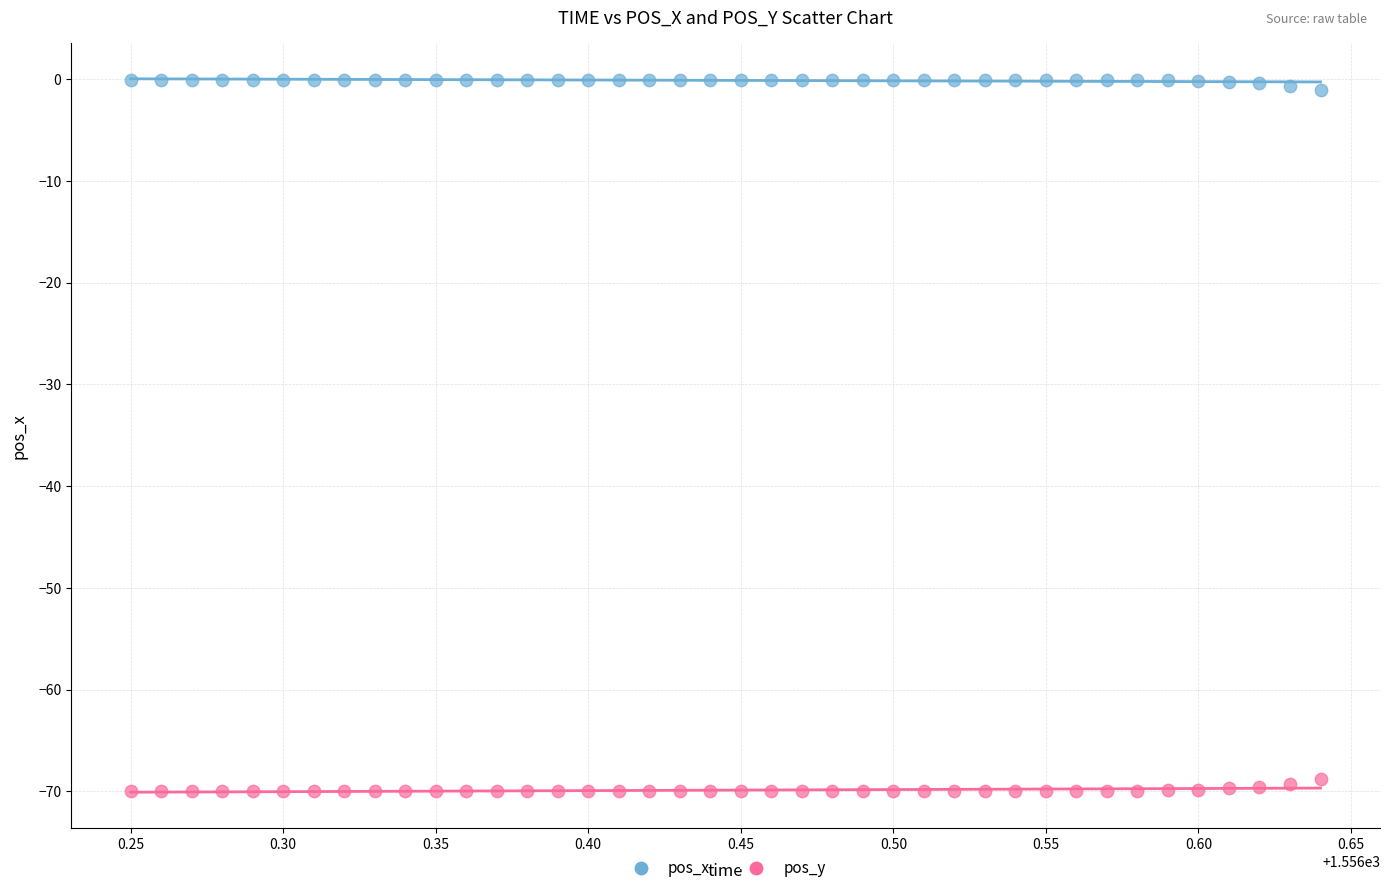

Which series reaches the minimum Y coordinate?

pos_y